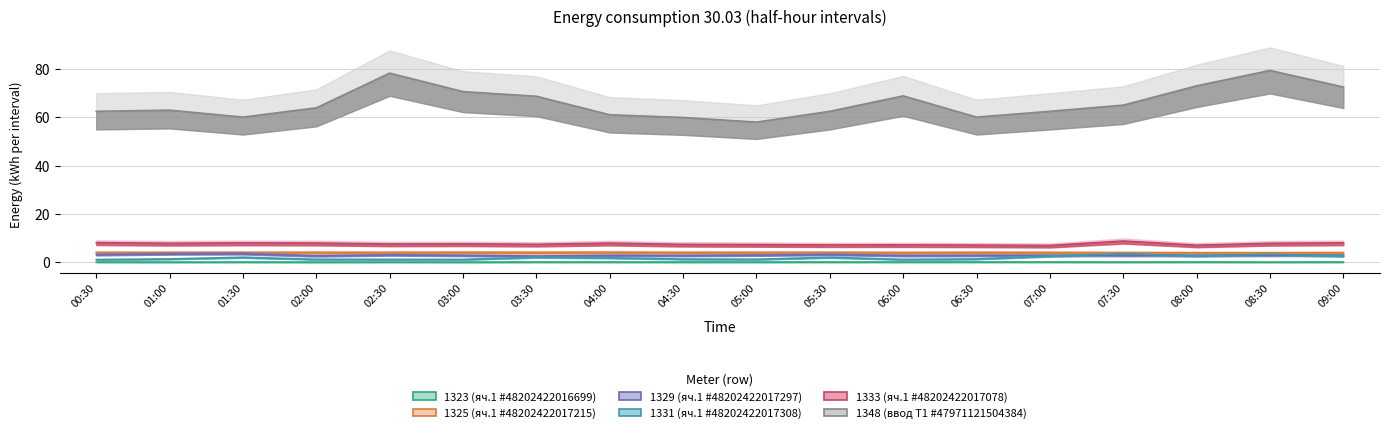

How many interior local valleys does the 1333 (яч.1 #48202422017078) series have?

6